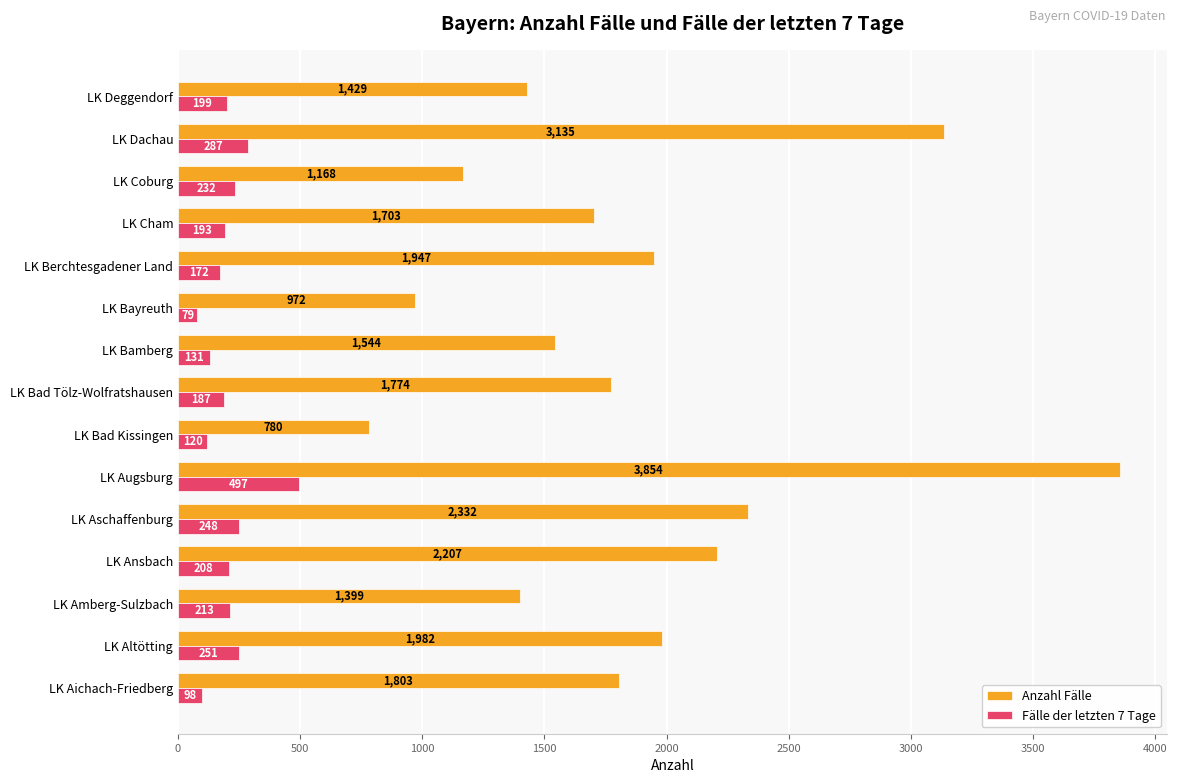

What is the average value of the Anzahl Fälle series?

1869